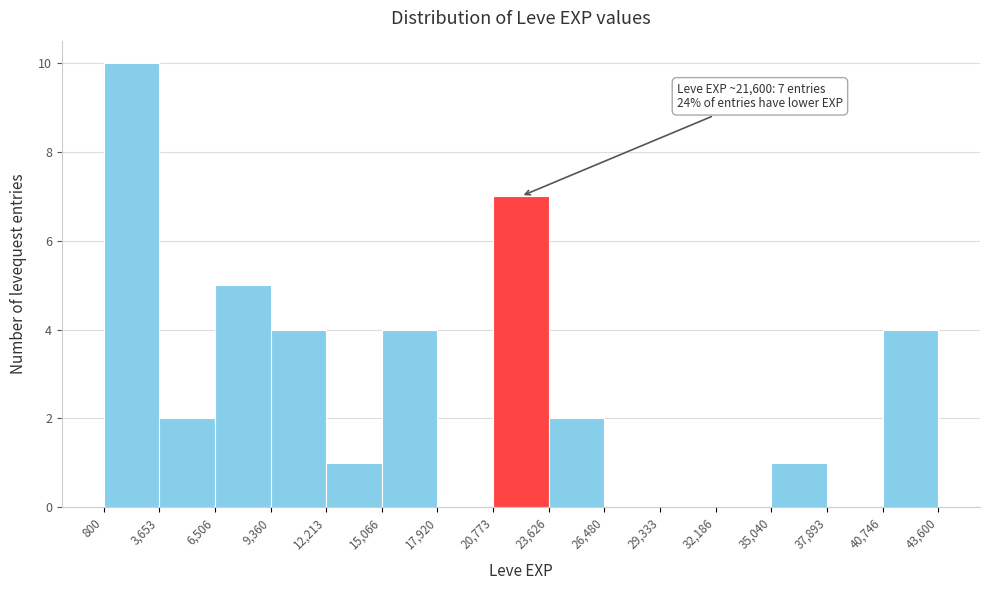

Which range on the x-axis has the tallest bar?

800 to 3,653